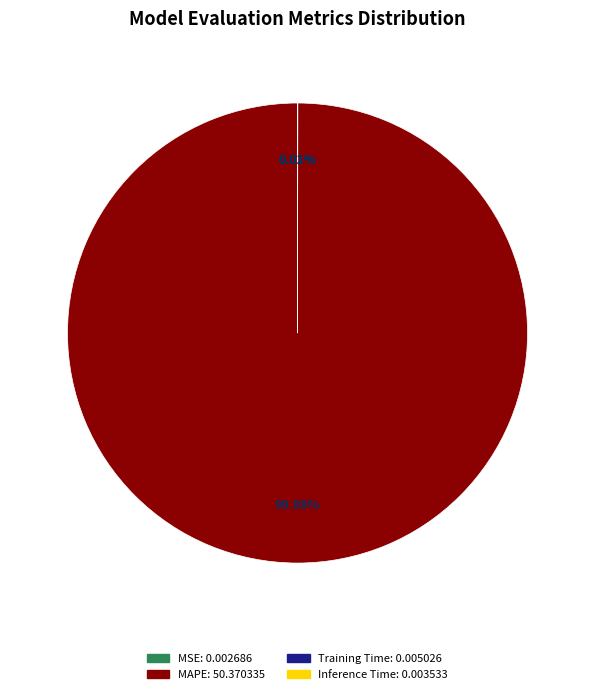

What is the largest slice in the pie chart?

MAPE